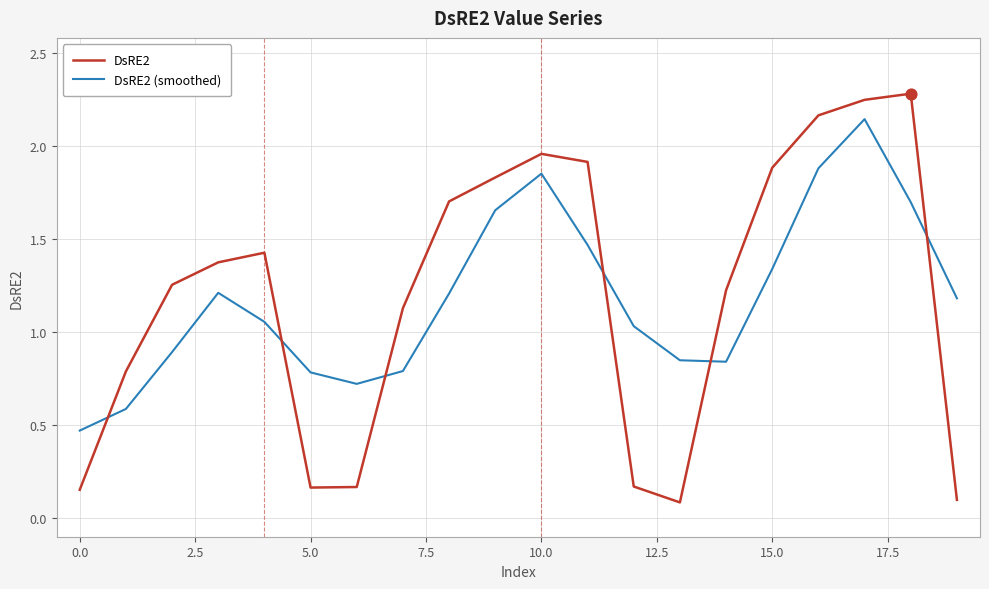

After their last crossing, which series has the higher values: DsRE2 (smoothed) or DsRE2?

DsRE2 (smoothed)